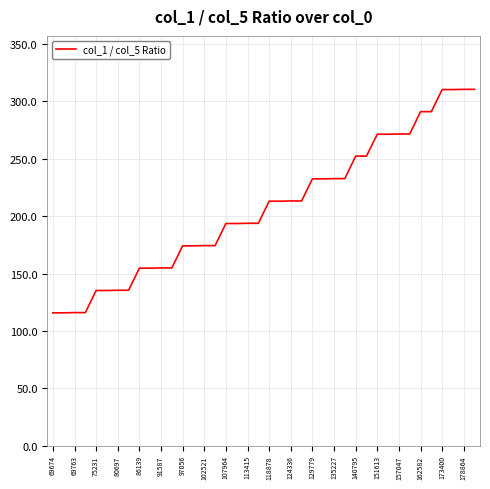

What is the difference between the second highest and second lowest values?

194.8